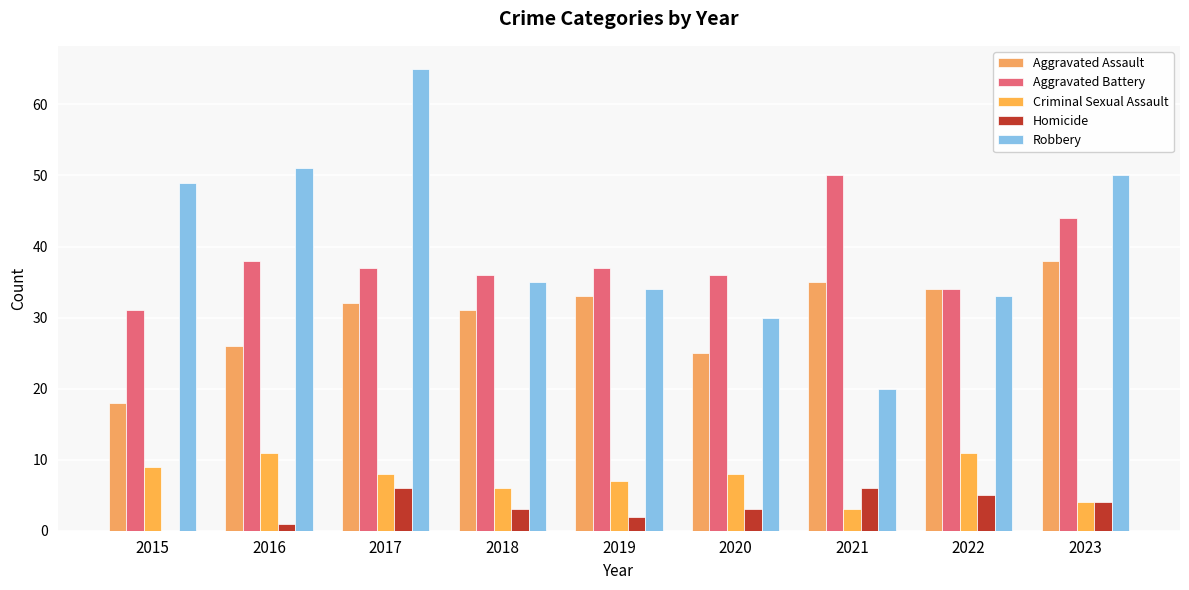

Which series has the widest spread of values?

Robbery